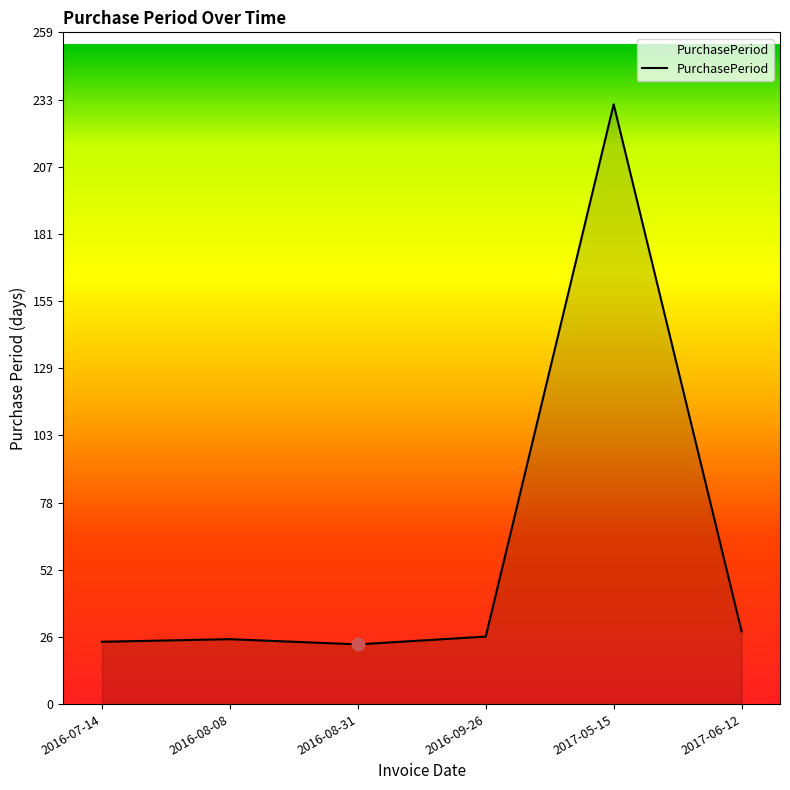

Between 2016-08-31 and 2016-09-26, which is larger?

2016-09-26